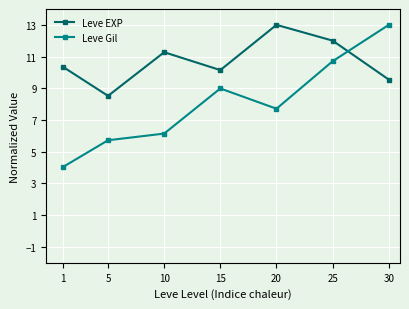

The Leve Gil series shows 9.1 at 5. True or false?

False